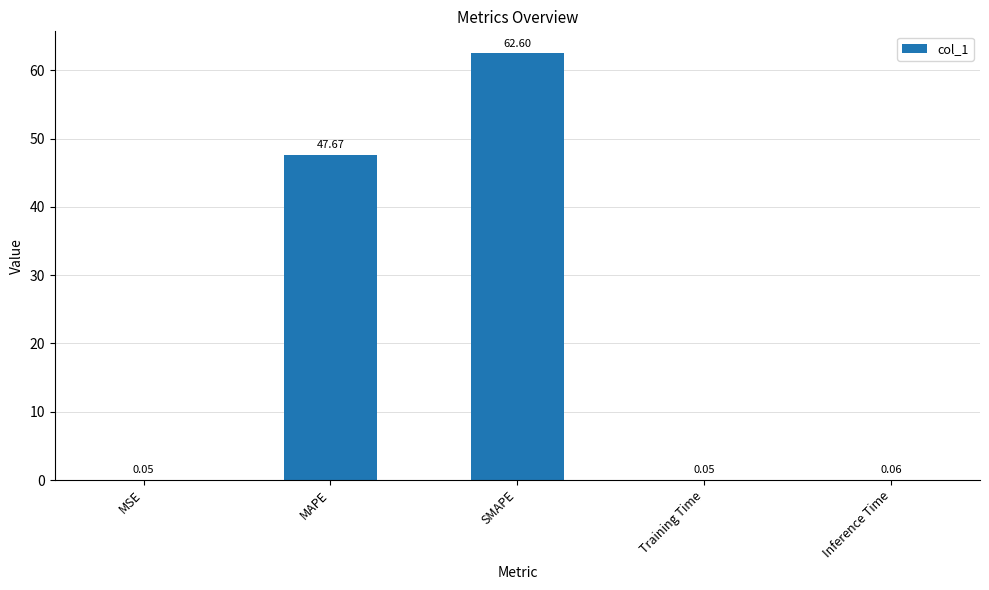

At which category does the chart reach its peak across all series?

SMAPE